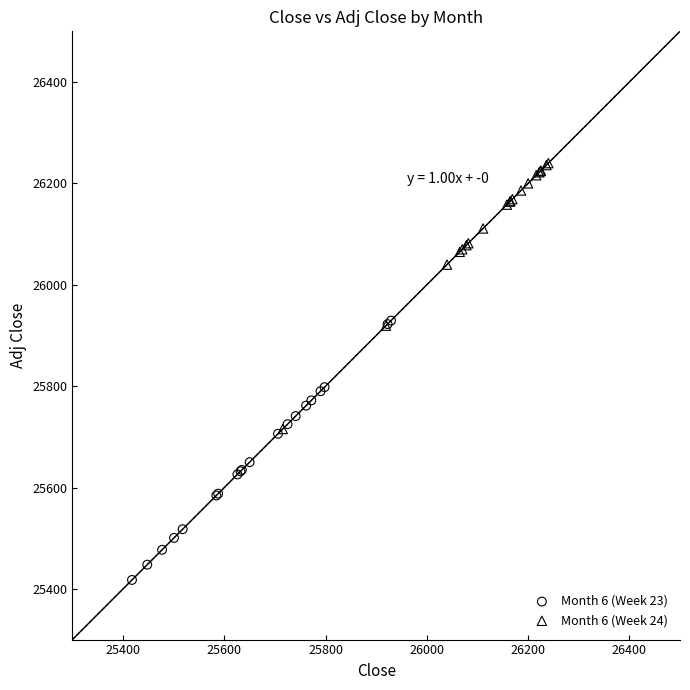

Which series reaches the minimum Y coordinate?

Month 6 (Week 23)